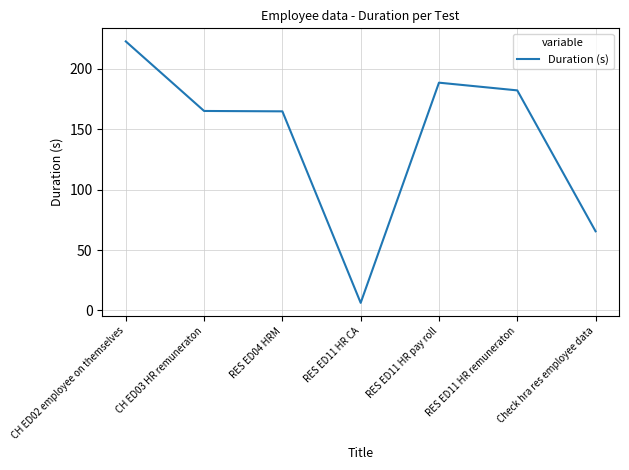

Which category has the lowest value across all series?

RES ED11 HR CA